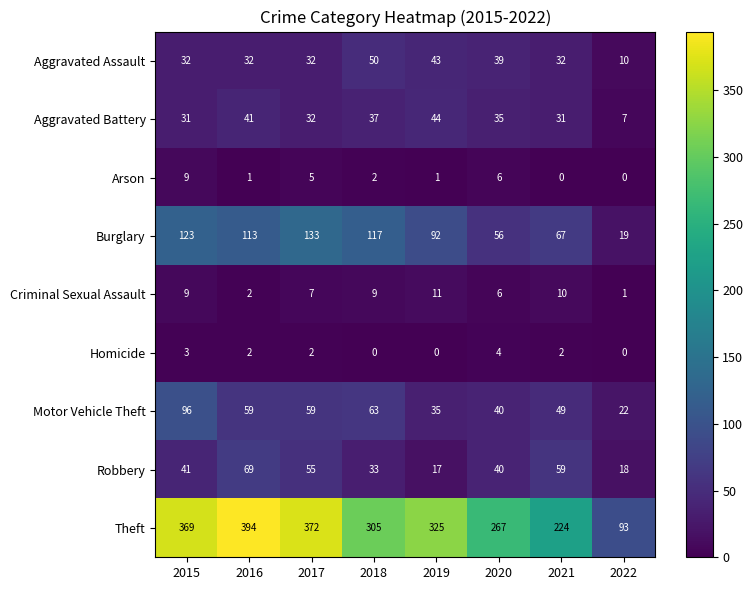

What is the sum of the Burglary values at 2017 and 2016?

246